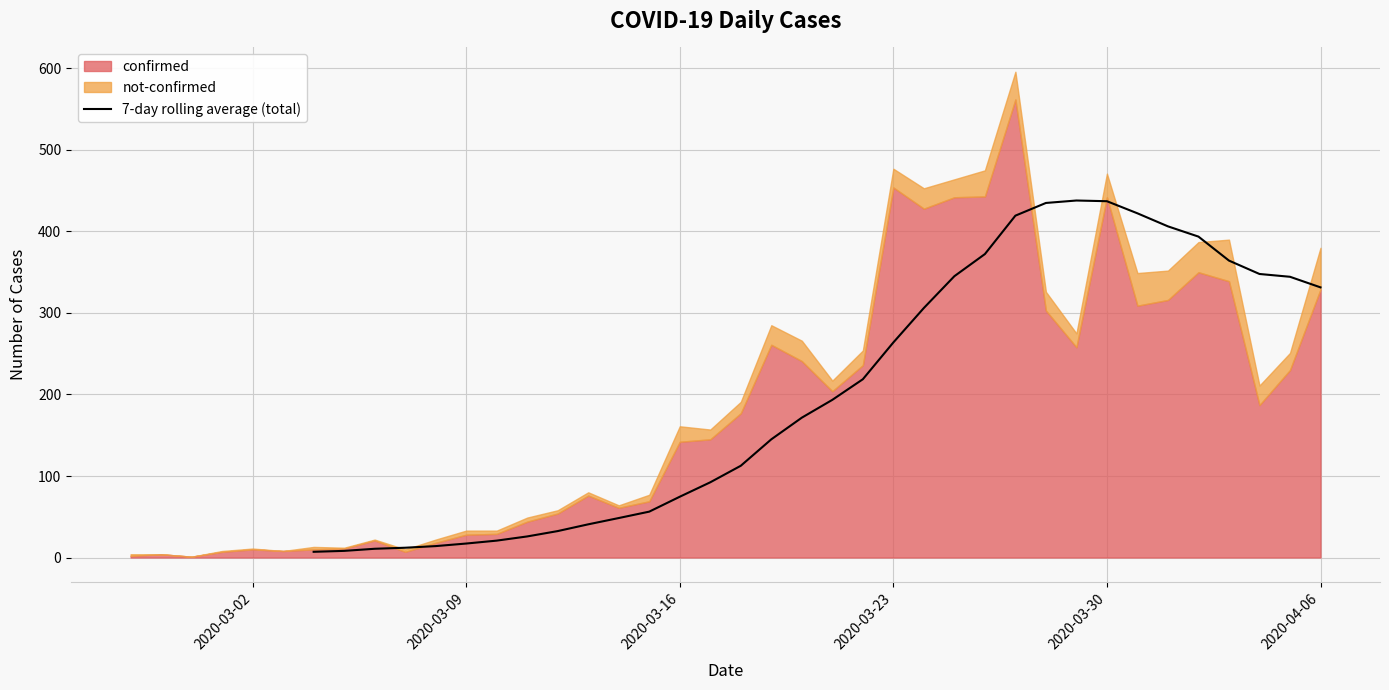

Is it true that 7-day rolling average (total) equals 437.1 at 2020-03-30?

True